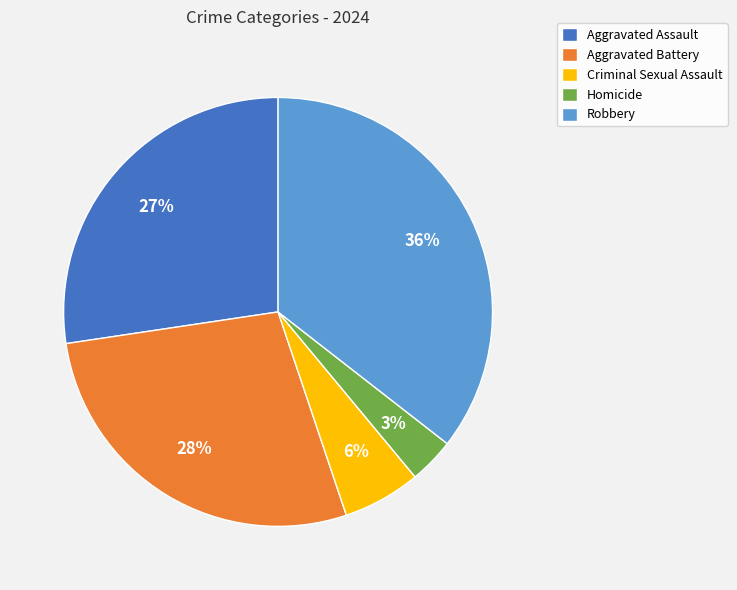

Which category has the smallest portion of the pie?

Homicide